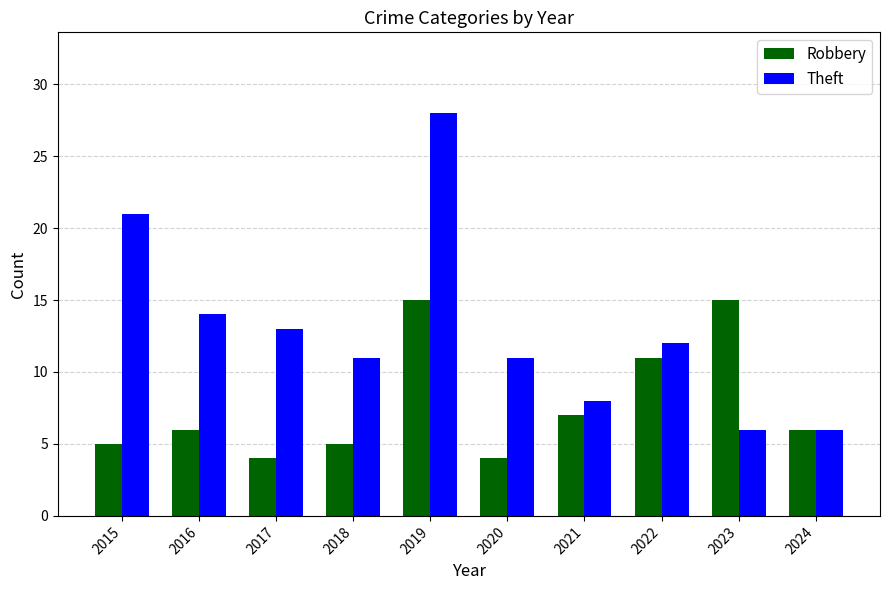

Rank the series by their average value, from lowest to highest.

Robbery, Theft